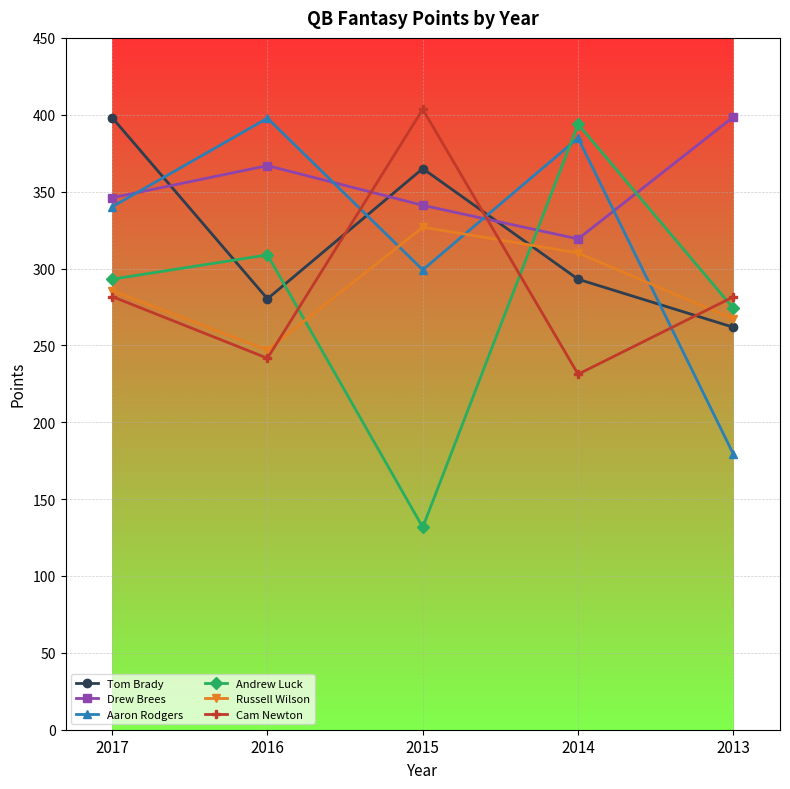

The value of Drew Brees at 2017 is 346.0. True or false?

True